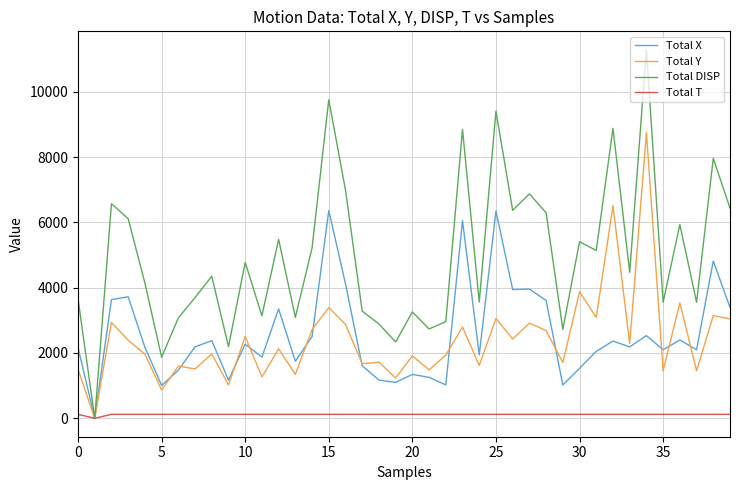

Which series has the largest total across all categories?

Total DISP